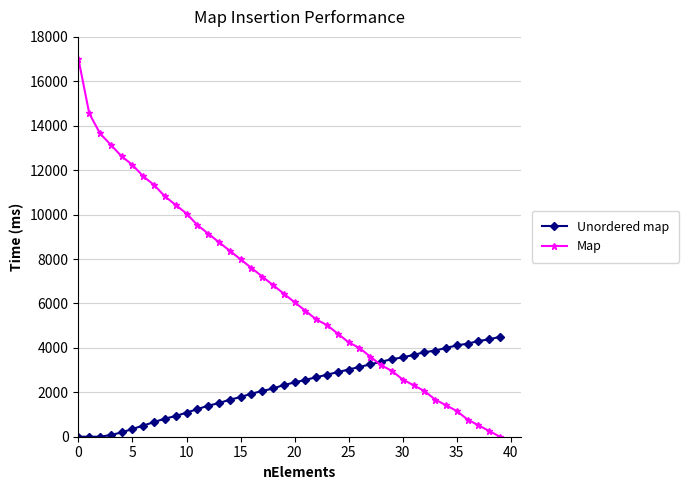

List the series in order of their overall mean, lowest first.

Unordered map, Map